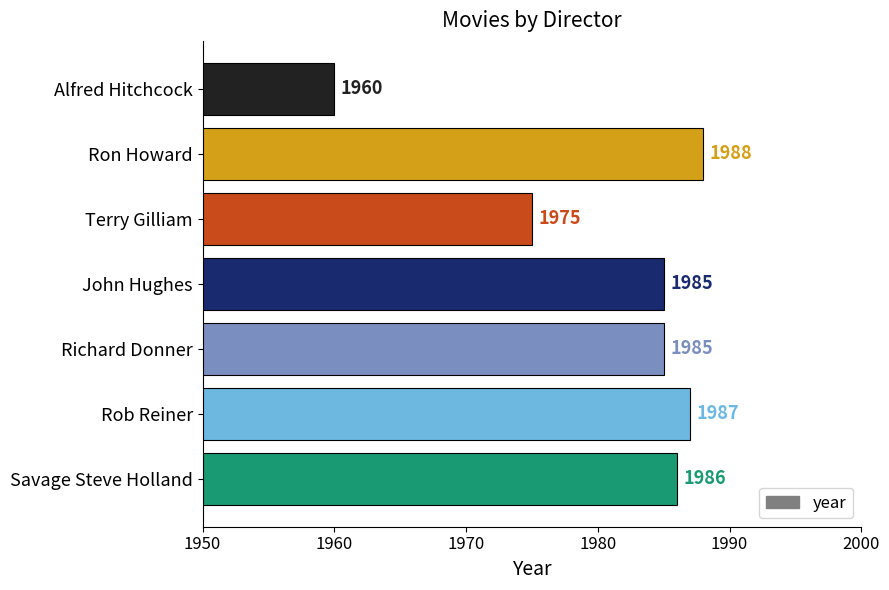

Which has a higher value, John Hughes or Terry Gilliam?

John Hughes